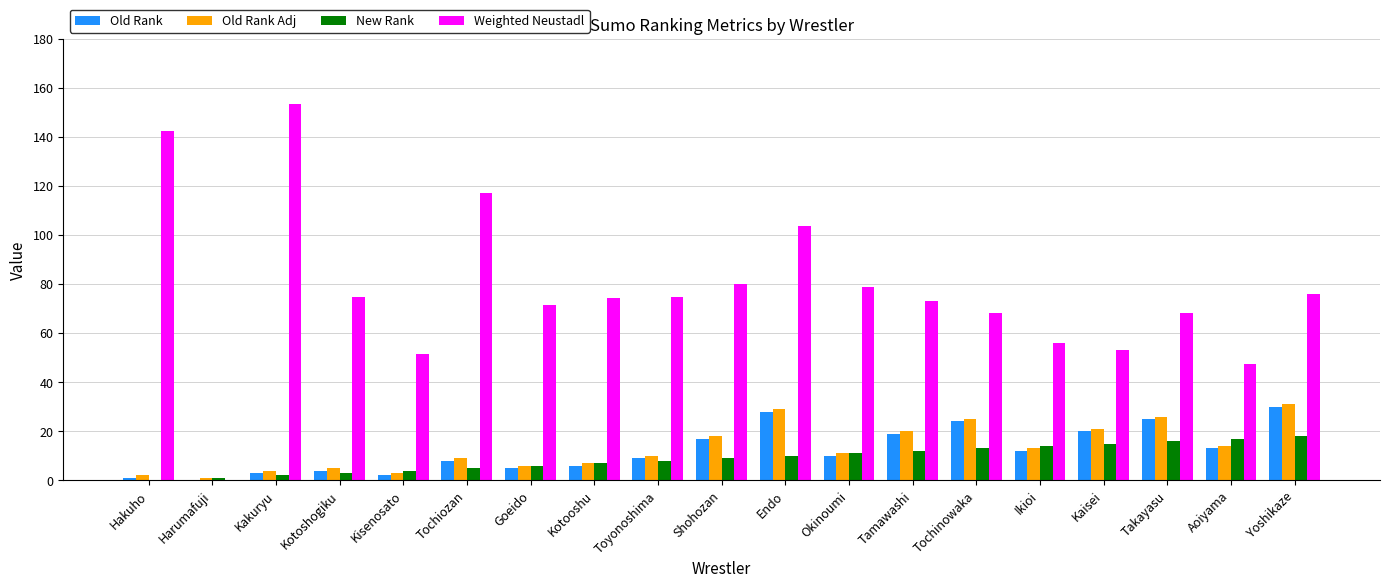

How many positive values does the New Rank series have?

18